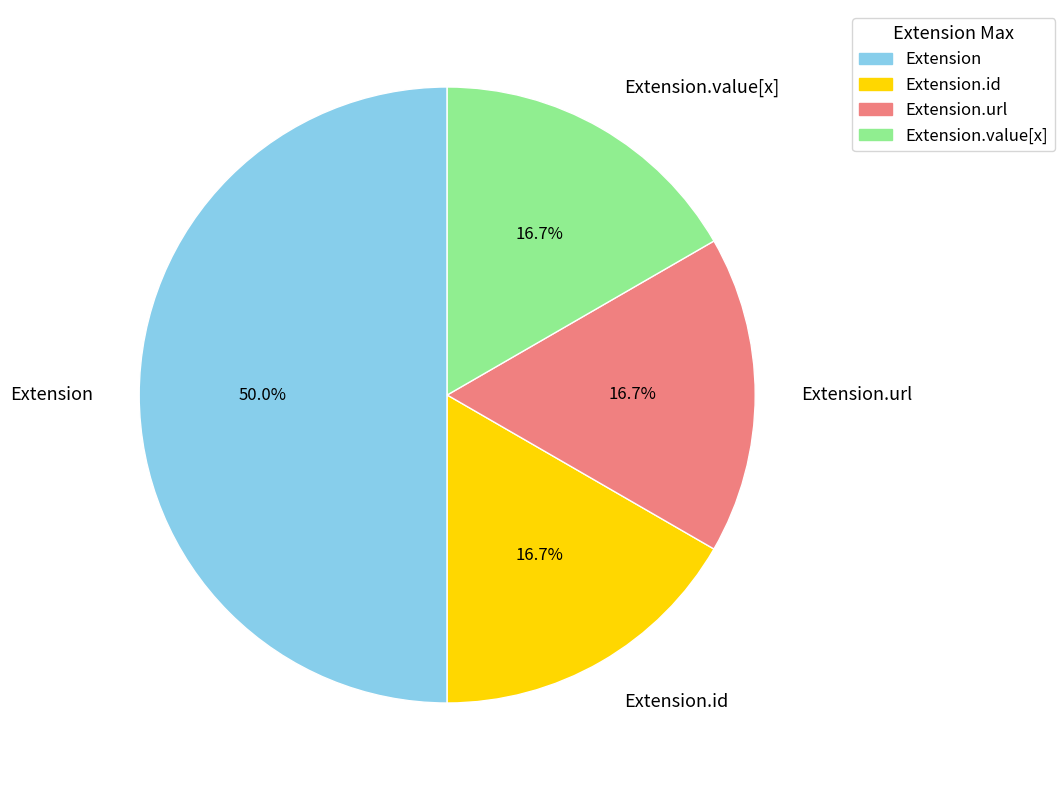

Count the number of slices in the pie.

4